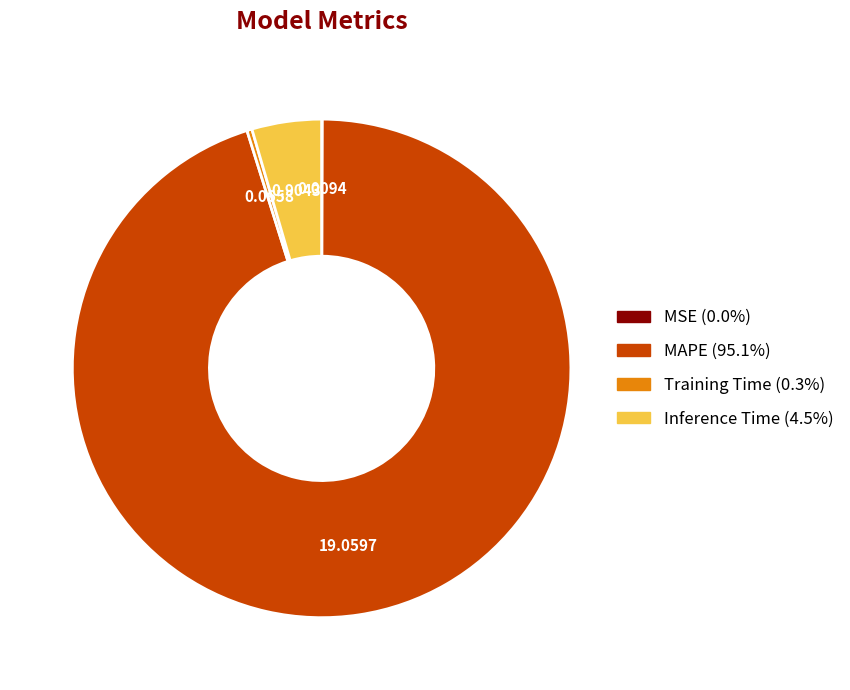

Combined, do Inference Time (4.5%) and Training Time (0.3%) account for over 50%?

No